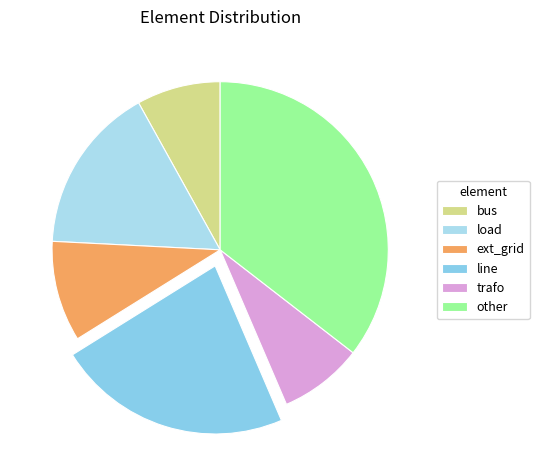

Is there any slice that represents more than half of the pie?

No